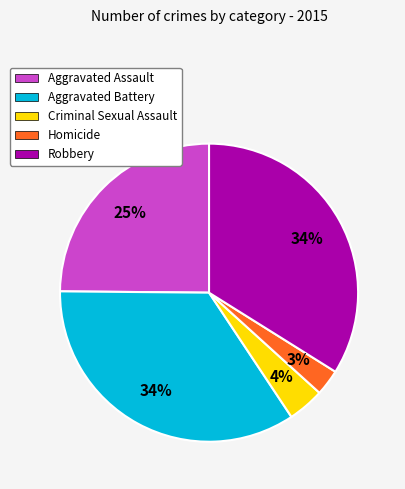

How many slices are in this pie chart?

5